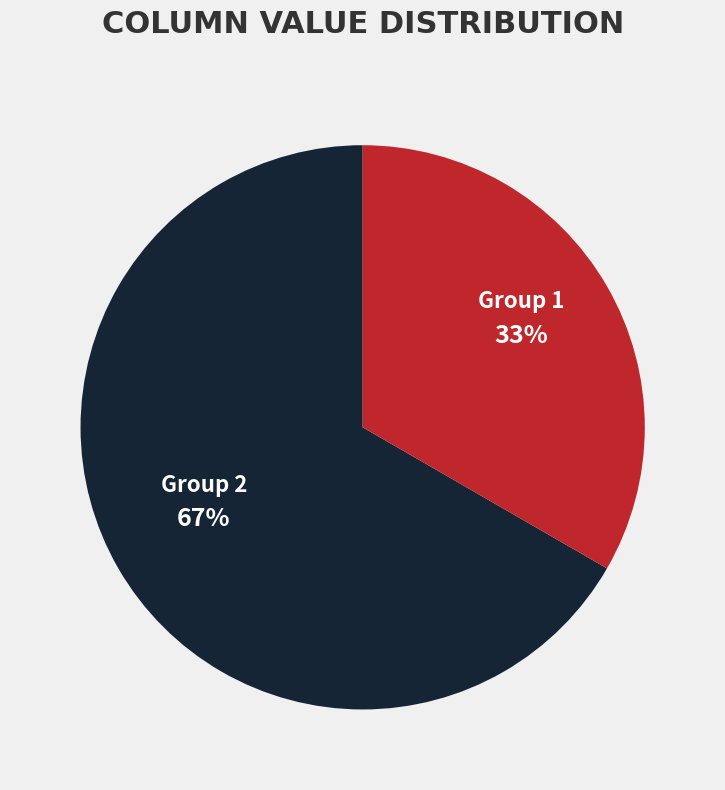

To the nearest percent, what is the average slice percentage?

50%